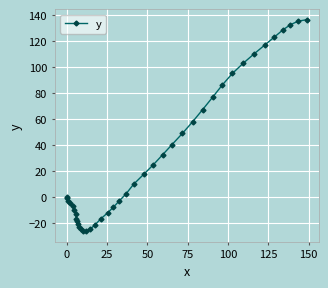

How many lines are shown in the chart?

1